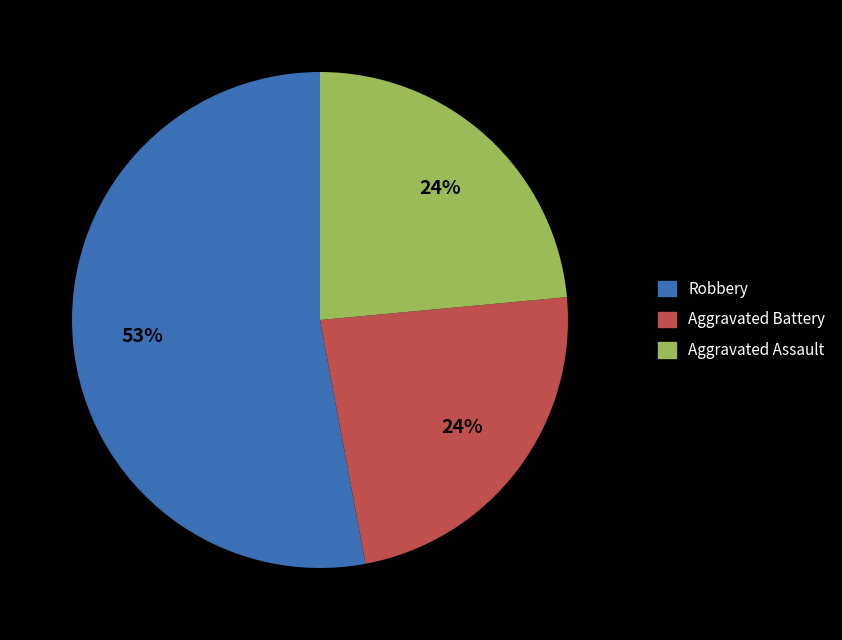

To the nearest percent, what is the average slice percentage?

33%